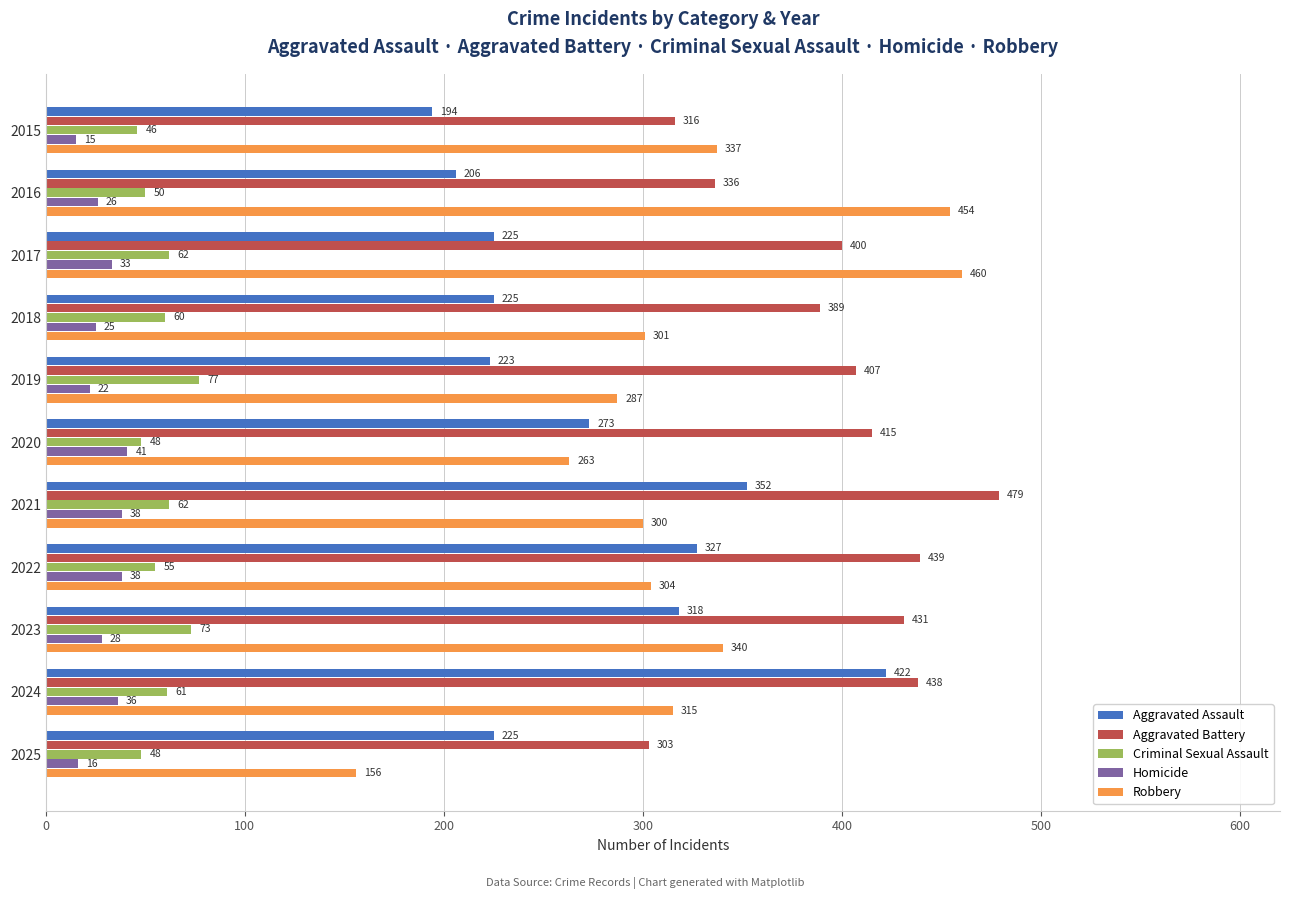

The value of Aggravated Battery at 2022 is 439. True or false?

True